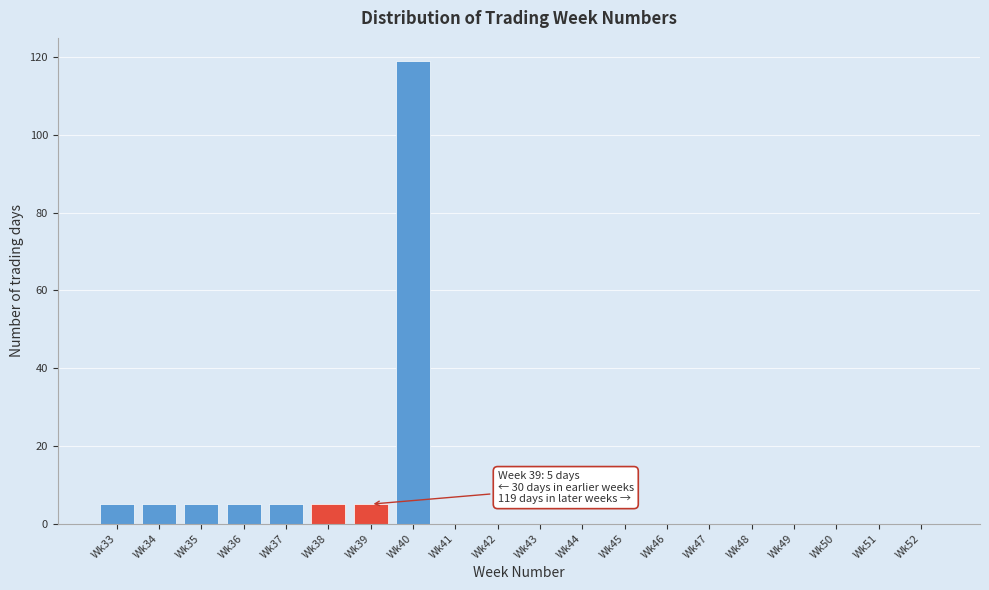

Reading left to right, extract all data points from this chart.

Wk33=5	Wk34=5	Wk35=5	Wk36=5	Wk37=5	Wk38=5	Wk39=5	Wk40=119	Wk41=0	Wk42=0	Wk43=0	Wk44=0	Wk45=0	Wk46=0	Wk47=0	Wk48=0	Wk49=0	Wk50=0	Wk51=0	Wk52=0